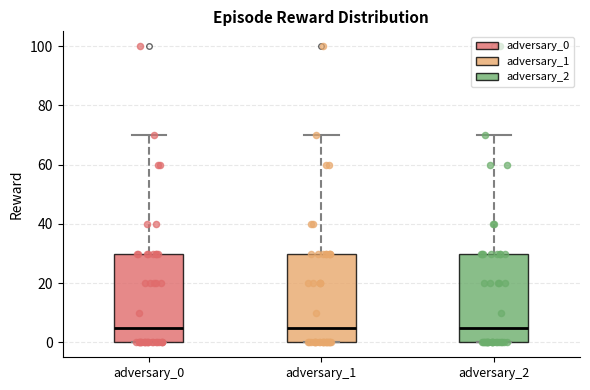

Reading left to right, transcribe this box plot: for each box, give where its median line is, the range the box spans, and where its two whiskers end, as read against the y-axis. The values are not printed on the chart, so give them approximately, as read against the axis.

adversary_0: median 6, box 0 to 30, whiskers 0 to 70
adversary_1: median 6, box 0 to 30, whiskers 0 to 70
adversary_2: median 6, box 0 to 30, whiskers 0 to 70